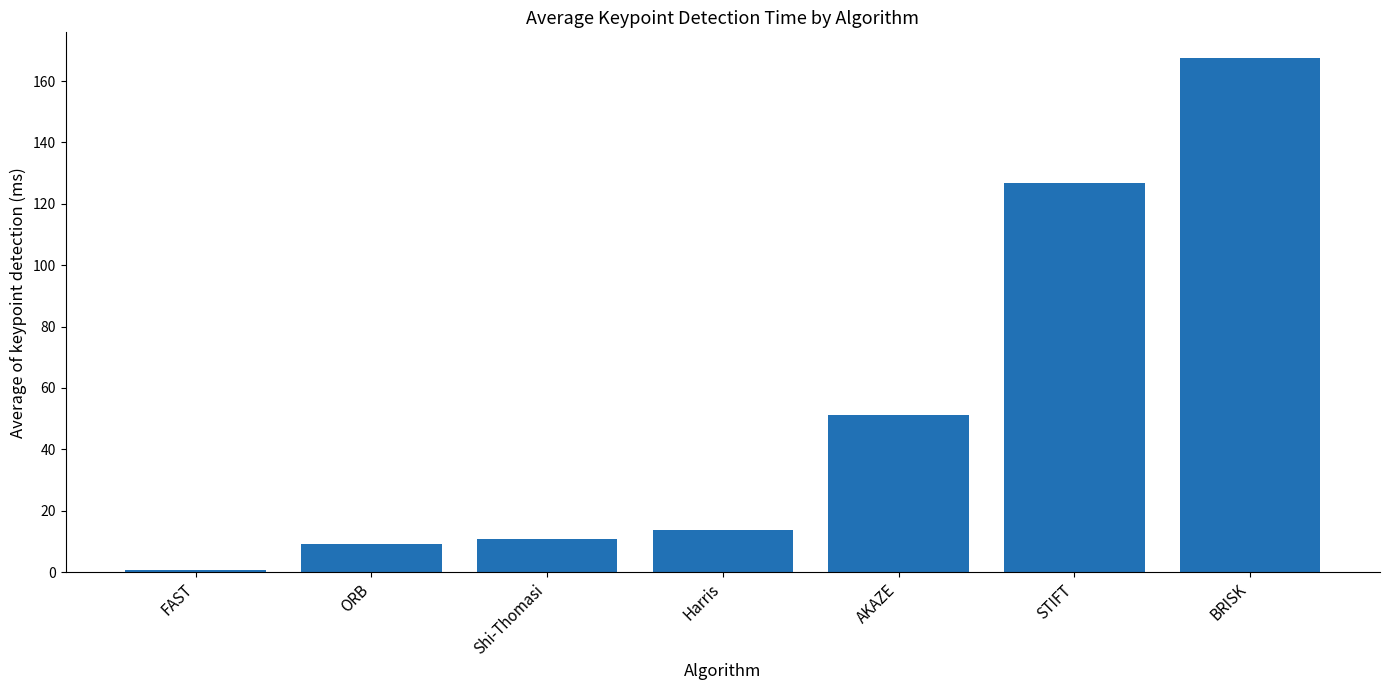

The chart shows a value of 65.0 at STIFT. True or false?

False